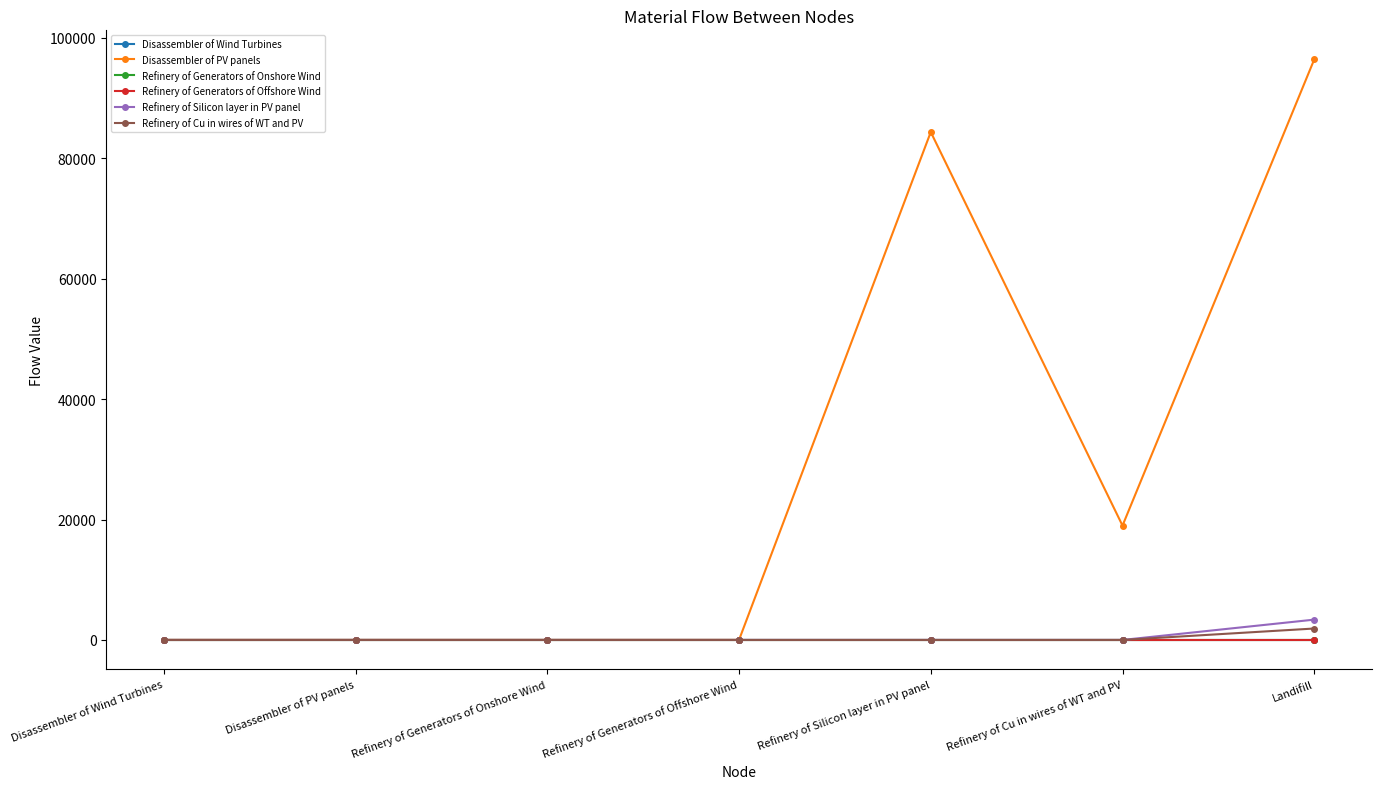

Is it true that Refinery of Generators of Offshore Wind equals 0.0 at Disassembler of PV panels?

True